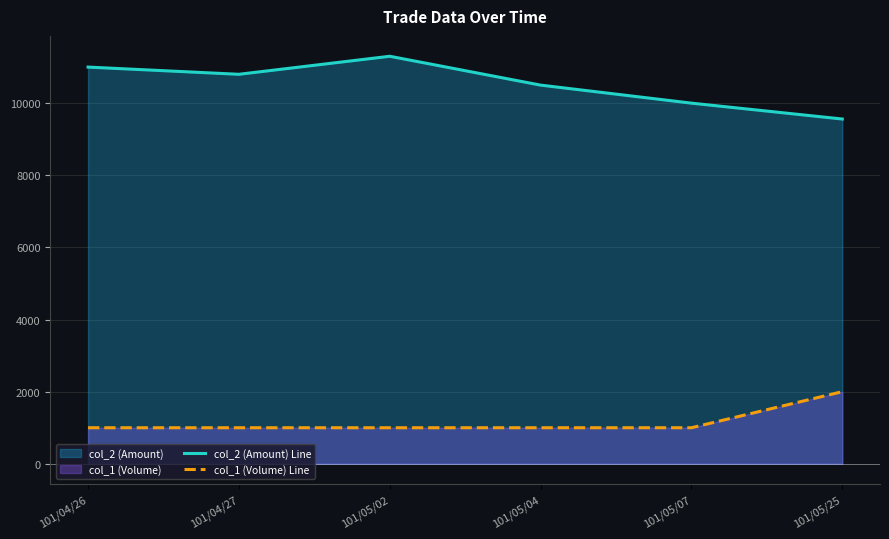

What is the difference between the highest and lowest values at 101/04/27?

9800